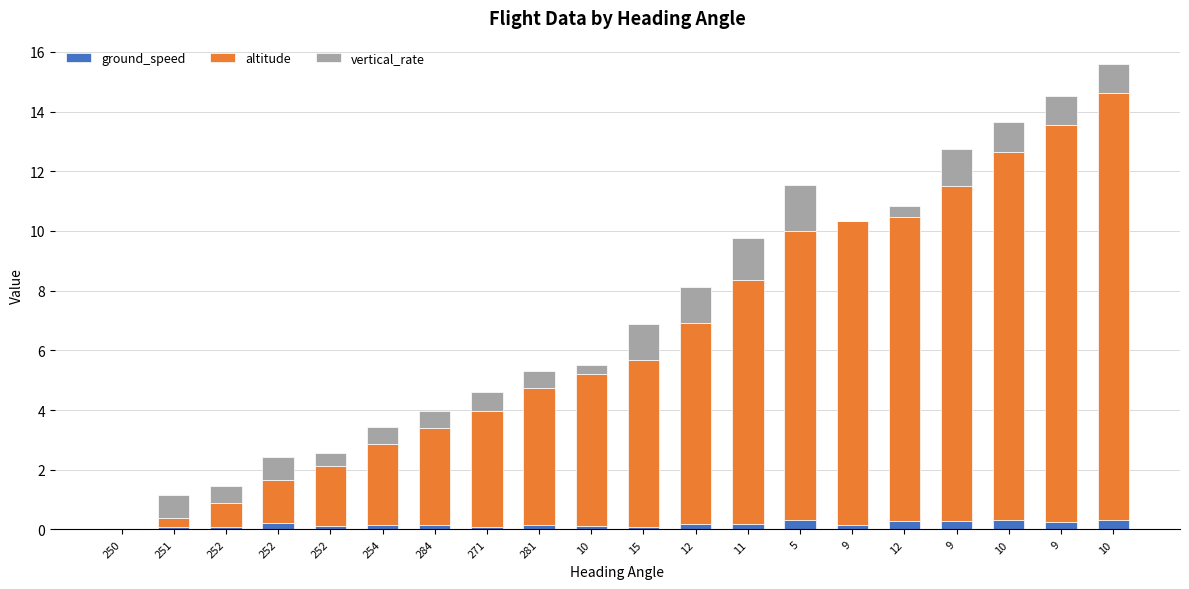

The value of vertical_rate at 9 is 2.1. True or false?

False